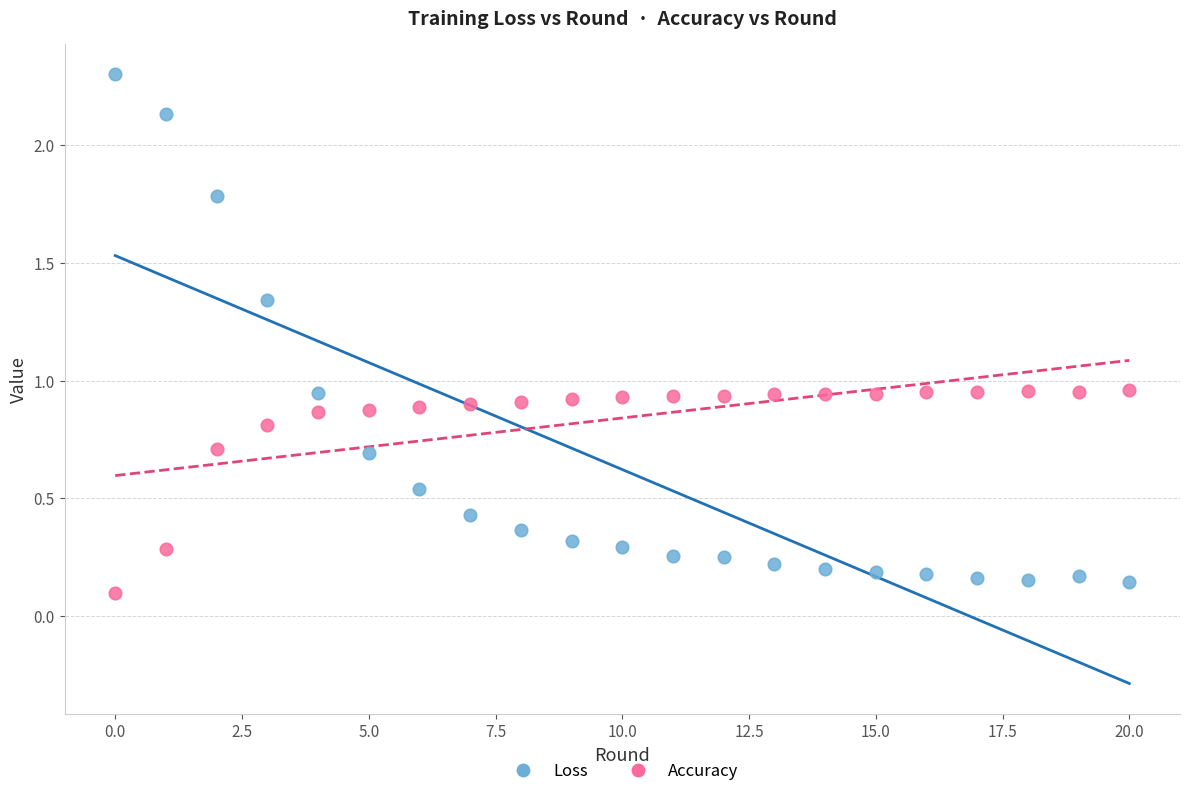

Which series contains the lowest Y value?

Accuracy